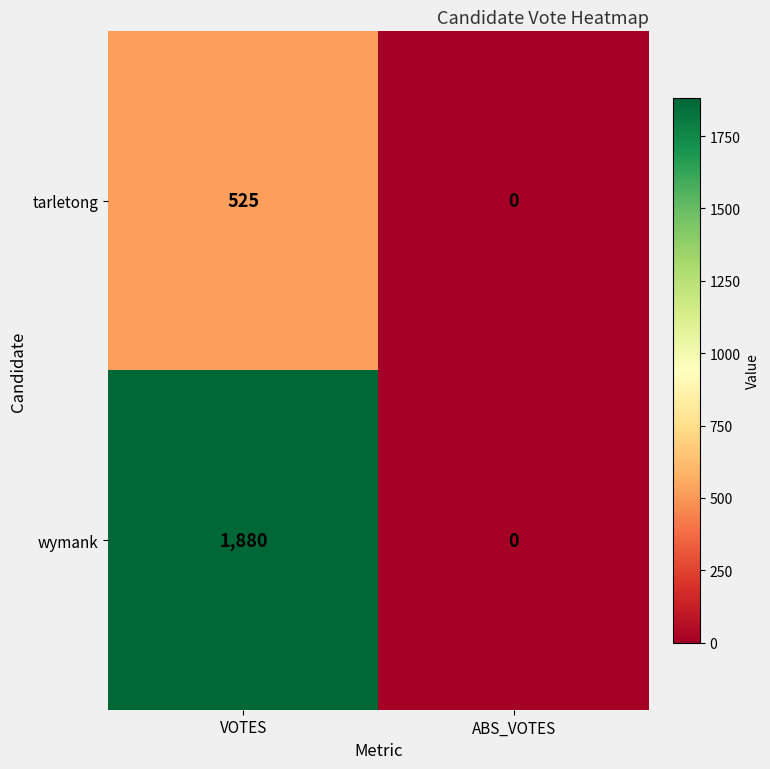

Reading left to right, what are all the values shown in this chart?

tarletong: 525	0
wymank: 1880	0